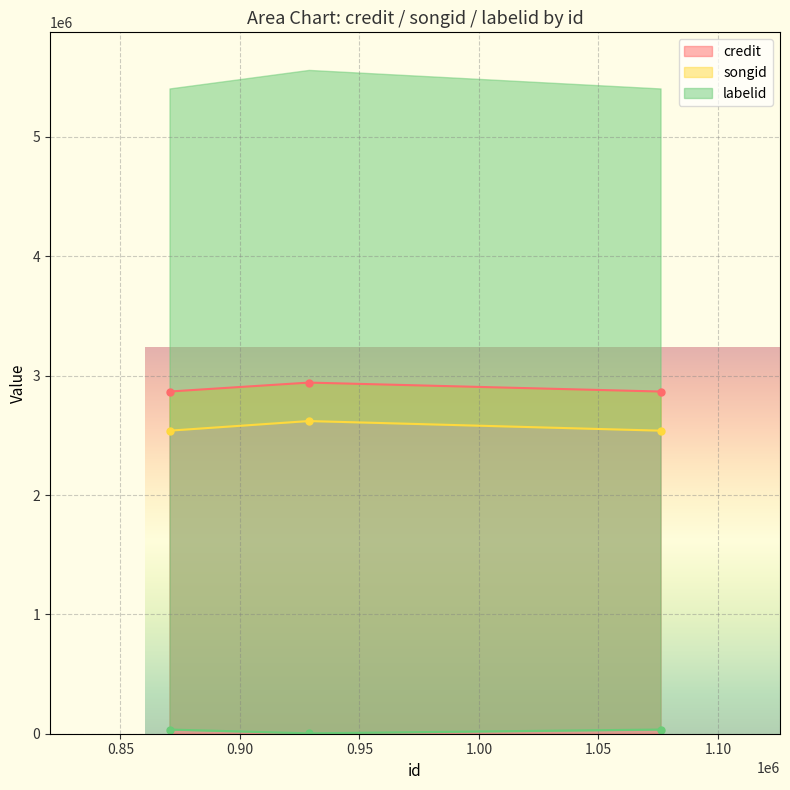

Rank the series by their maximum value, from highest to lowest.

credit, songid, labelid